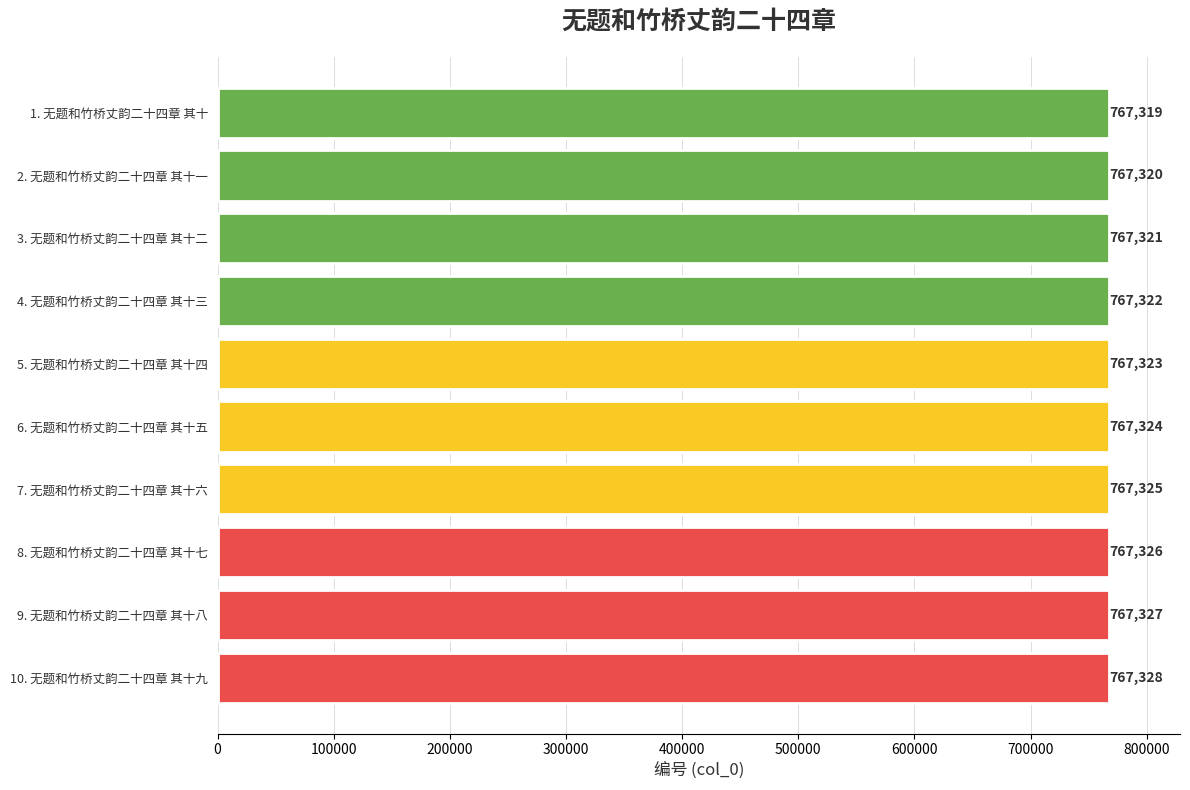

List the labels in order of value, smallest first.

1. 无题和竹桥丈韵二十四章 其十, 2. 无题和竹桥丈韵二十四章 其十一, 3. 无题和竹桥丈韵二十四章 其十二, 4. 无题和竹桥丈韵二十四章 其十三, 5. 无题和竹桥丈韵二十四章 其十四, 6. 无题和竹桥丈韵二十四章 其十五, 7. 无题和竹桥丈韵二十四章 其十六, 8. 无题和竹桥丈韵二十四章 其十七, 9. 无题和竹桥丈韵二十四章 其十八, 10. 无题和竹桥丈韵二十四章 其十九